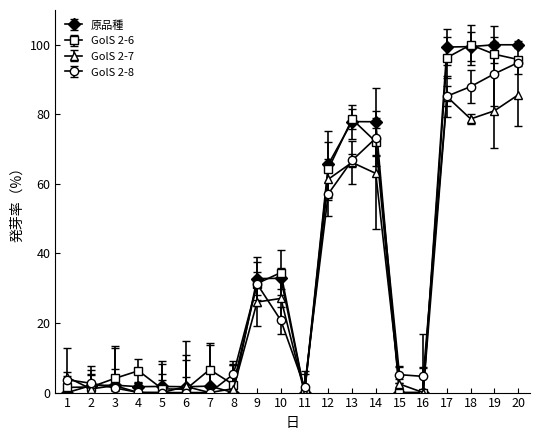

True or false: GolS 2-6 has more than 2 points higher than both neighbors.

True